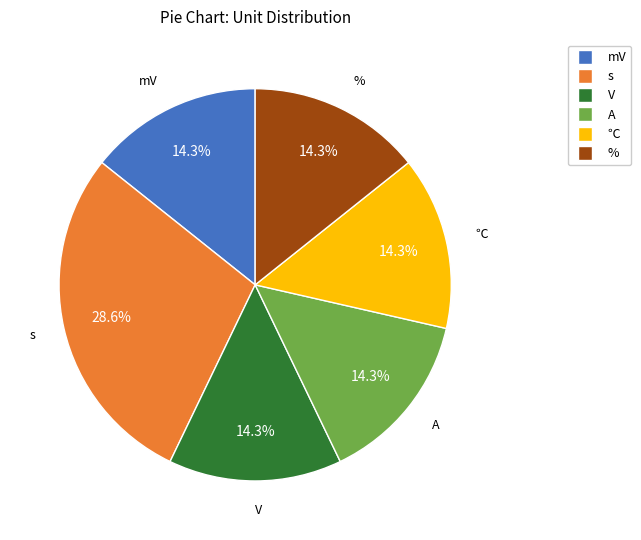

Is the sum of mV and A greater than half?

No